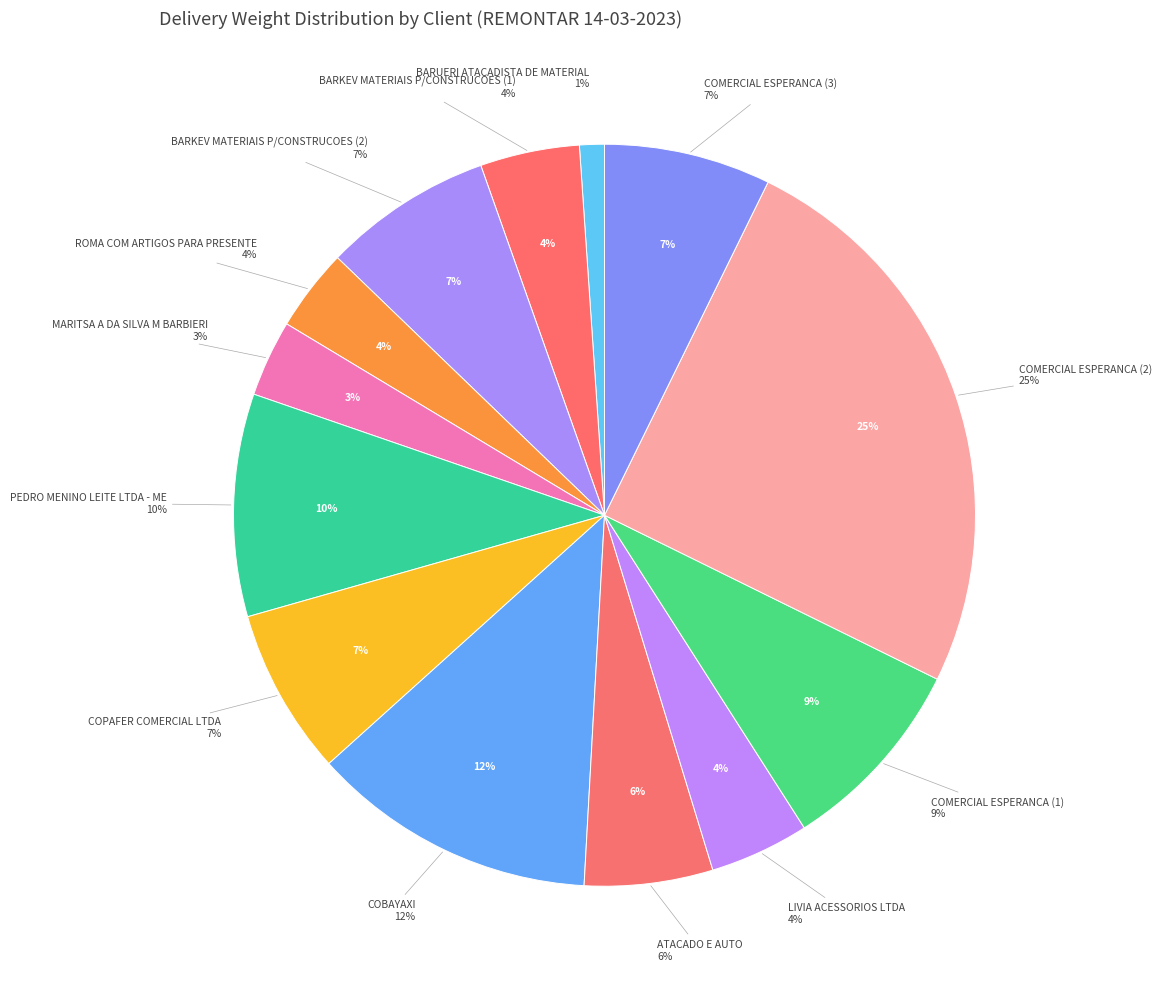

Which category has the biggest portion of the pie?

COMERCIAL ESPERANCA (2)